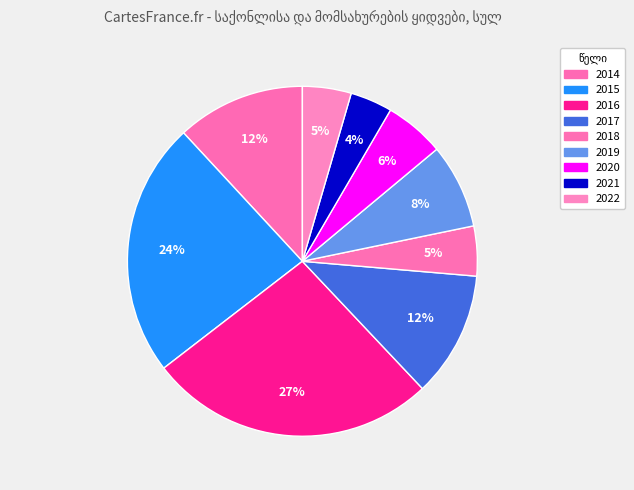

Count the number of slices in the pie.

9